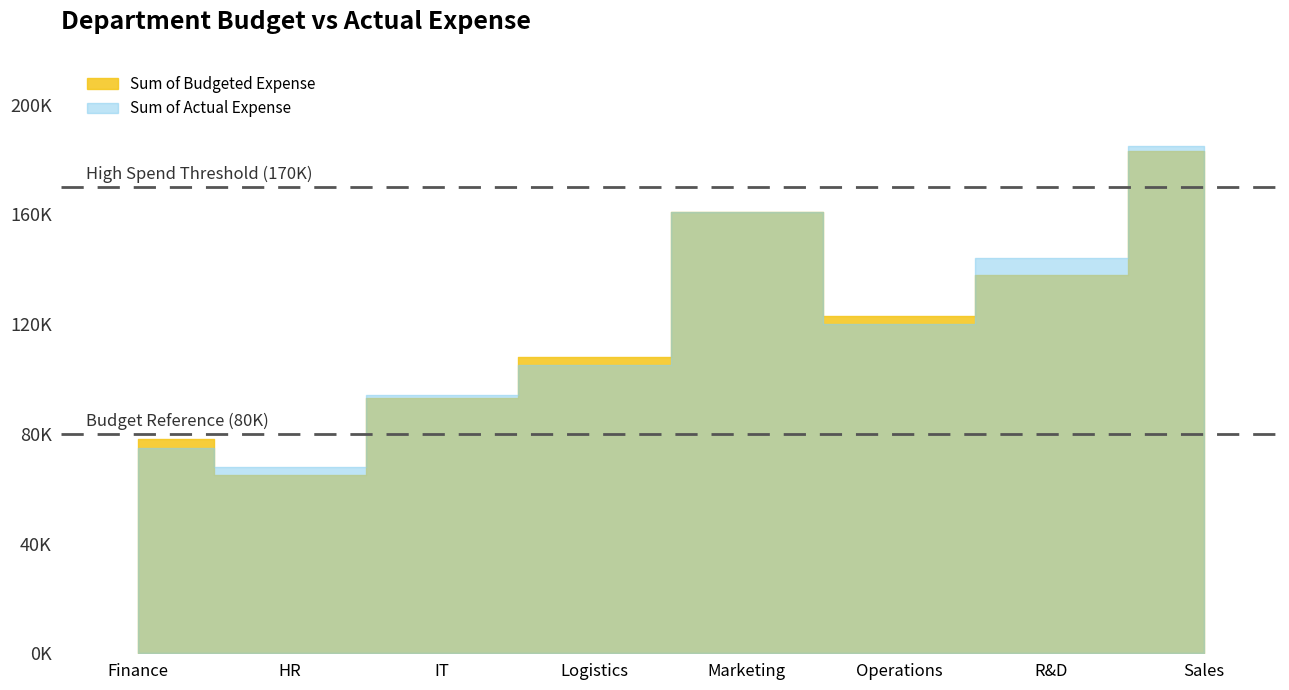

At which category is the sum across all series the highest?

Sales